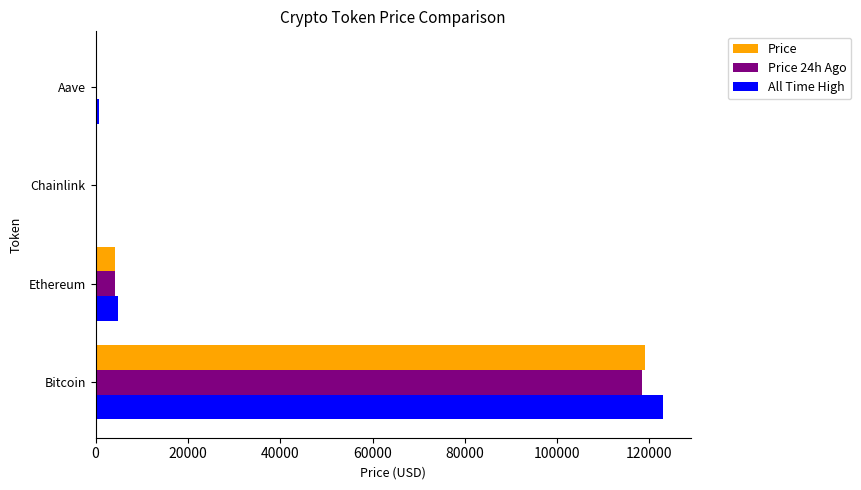

Which series changed the most between Bitcoin and Aave?

All Time High